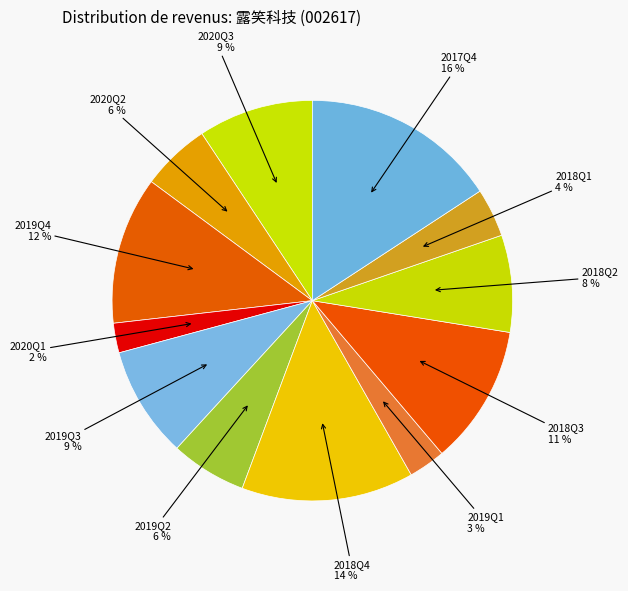

How many slices are in this pie chart?

12